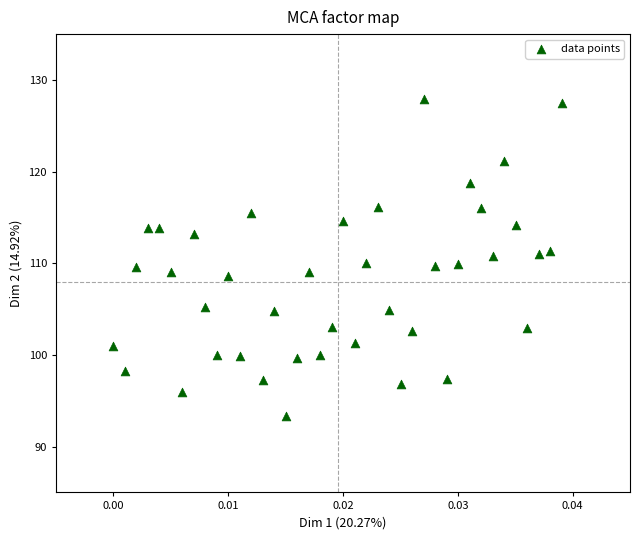

What is the range of Y values (max minus min)?

34.7